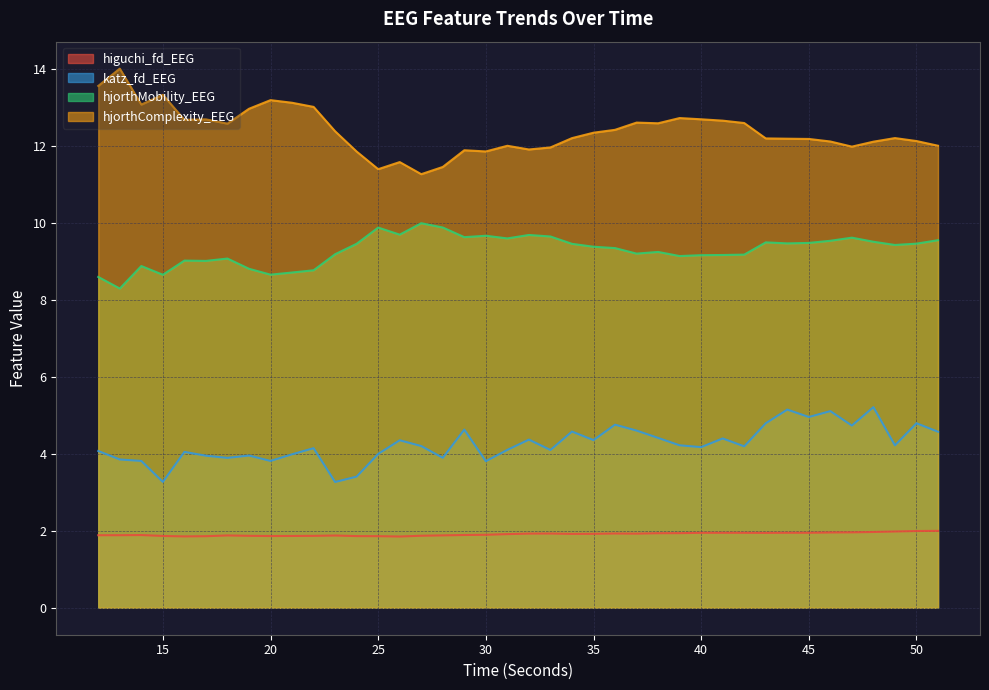

Rank the categories by hjorthMobility_EEG value from lowest to highest.

13, 12, 15, 20, 21, 22, 19, 14, 17, 16, 18, 39, 40, 41, 42, 23, 37, 38, 36, 35, 49, 34, 24, 50, 44, 45, 43, 48, 46, 51, 31, 47, 29, 33, 30, 32, 26, 25, 28, 27